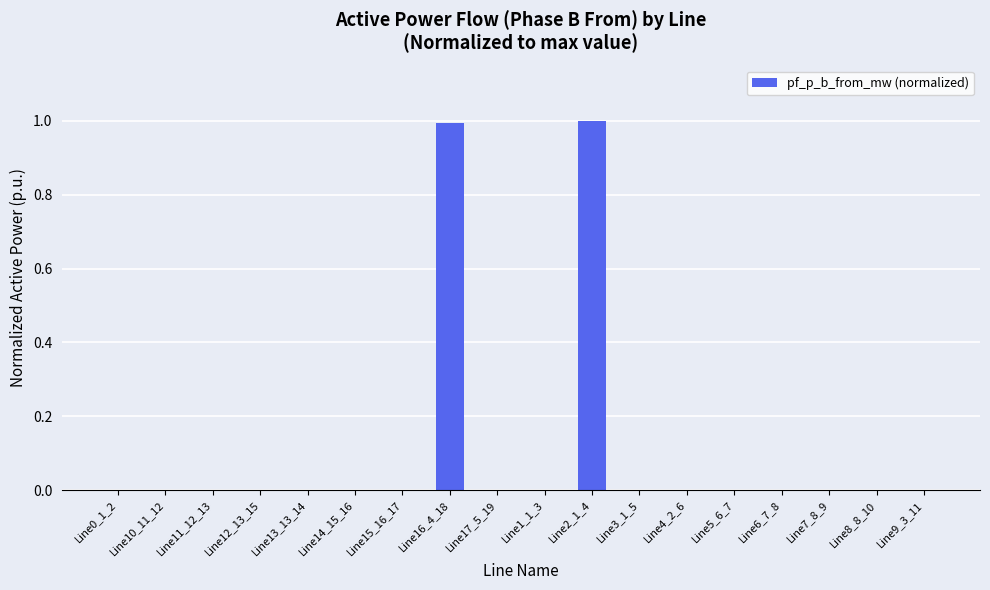

Which has a higher value, Line13_13_14 or Line2_1_4?

Line2_1_4